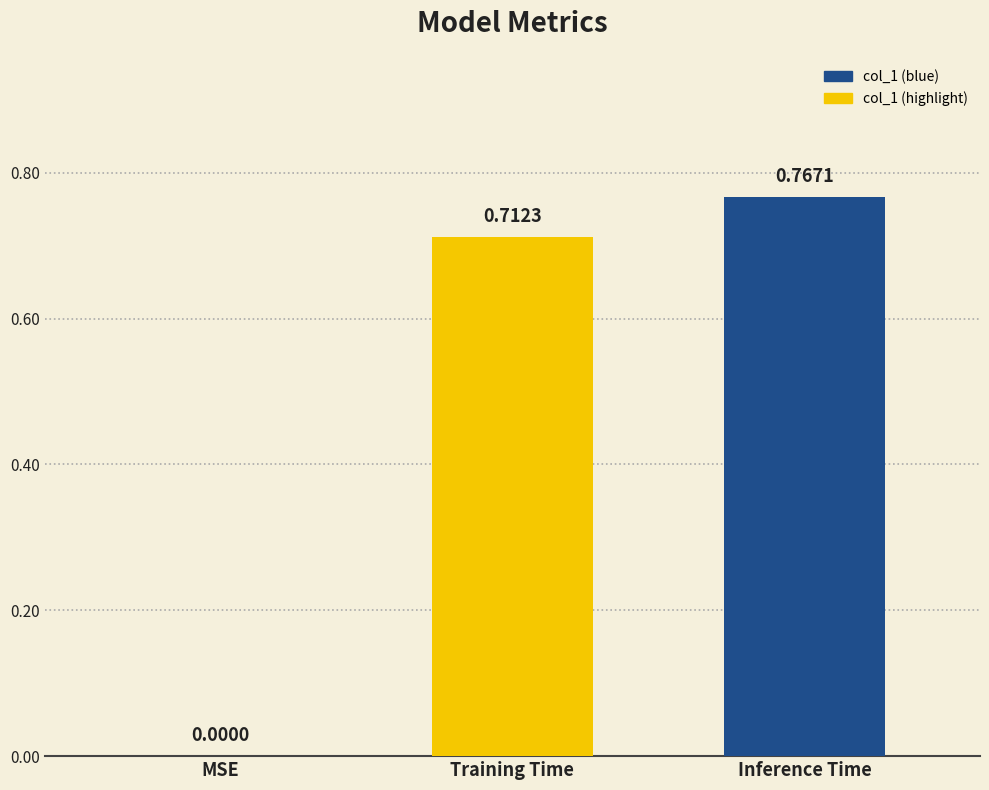

What is the average value?

0.5